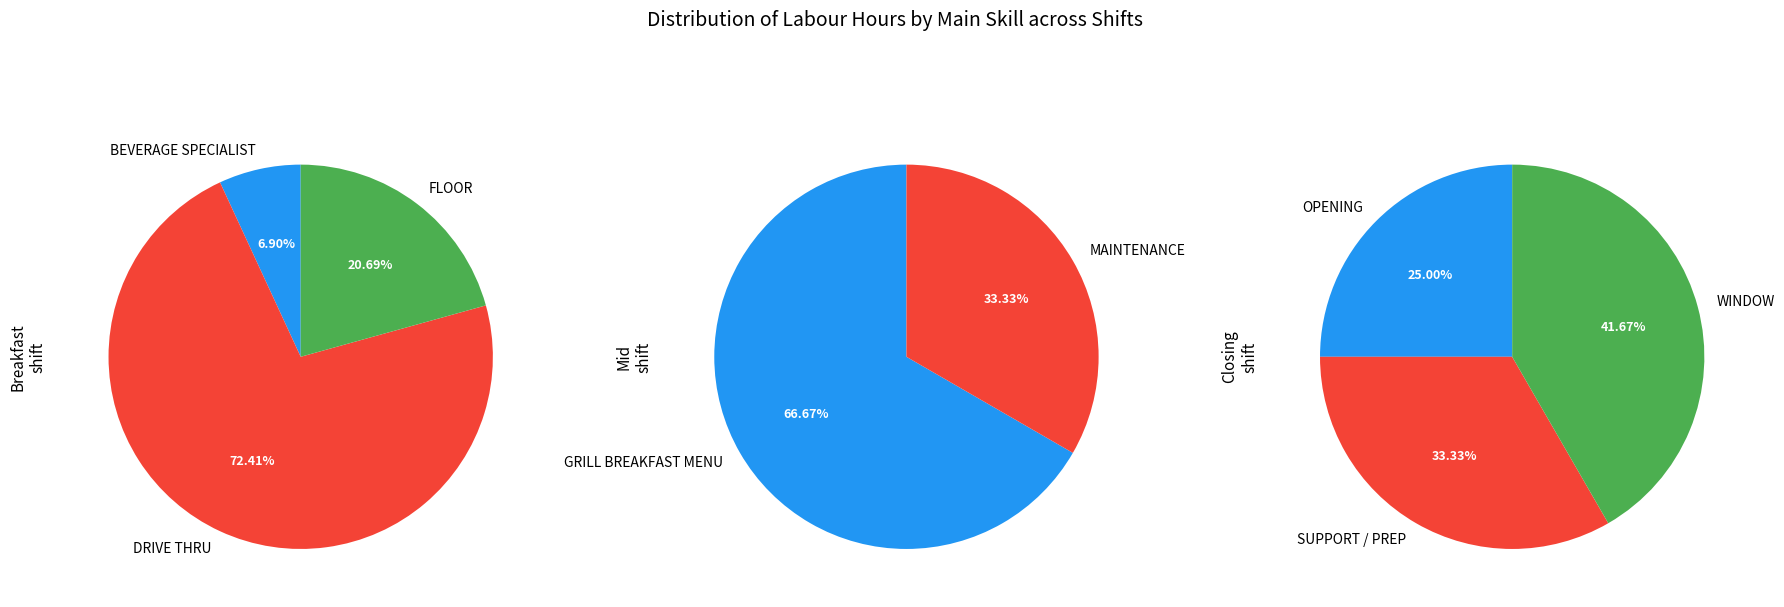

Which category has the biggest portion of the pie?

DRIVE THRU